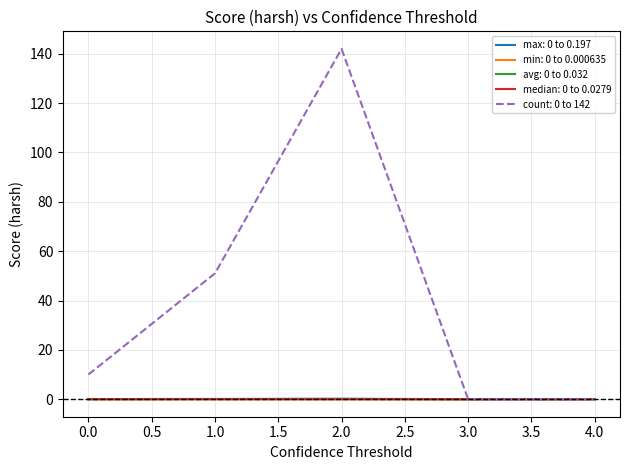

At which category is the sum across all series the highest?

2.0